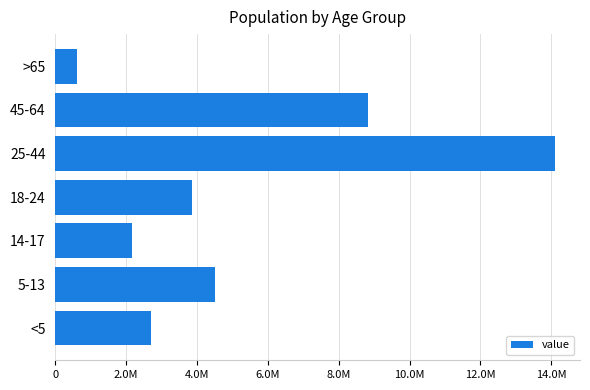

Are the bars horizontal?

Yes